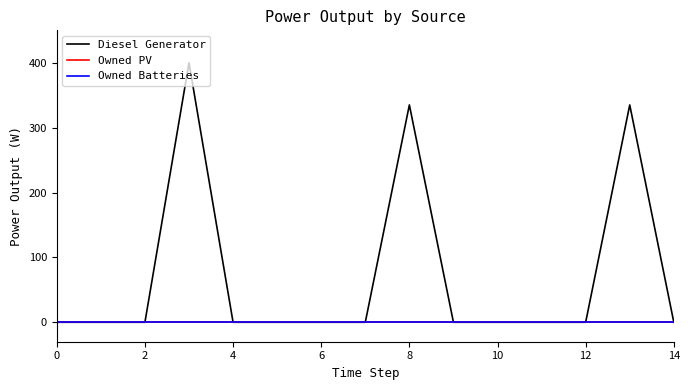

What is the label of the 10th point from the left?

9